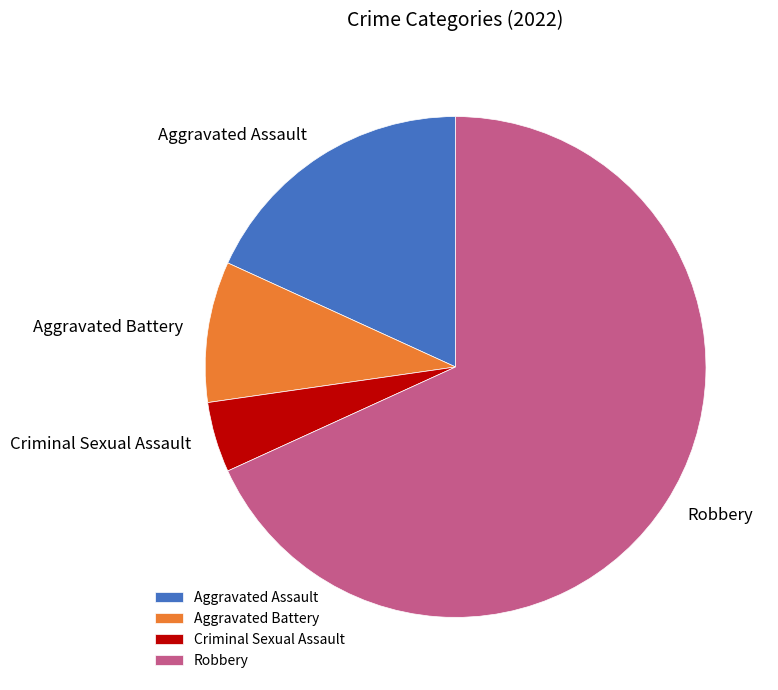

Count the number of slices in the pie.

4